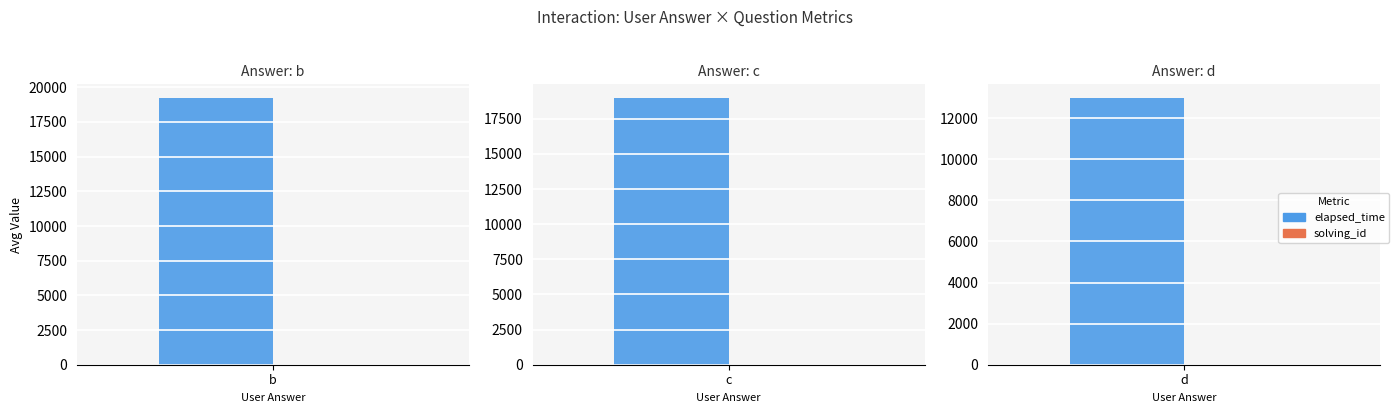

What is the difference between the second highest and minimum values in the solving_id series?

4